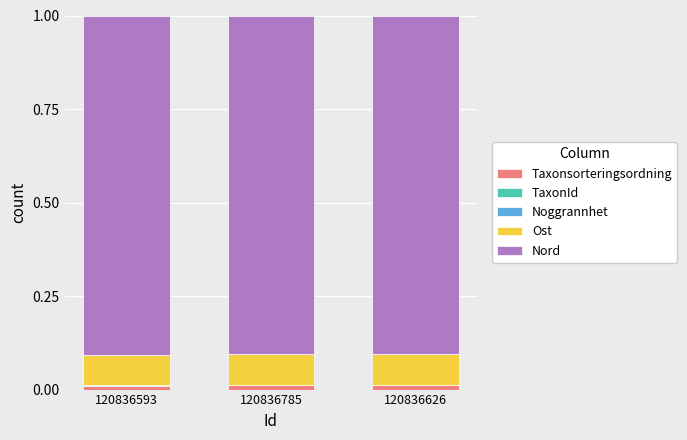

What is the label of the 1st bar from the left?

120836593